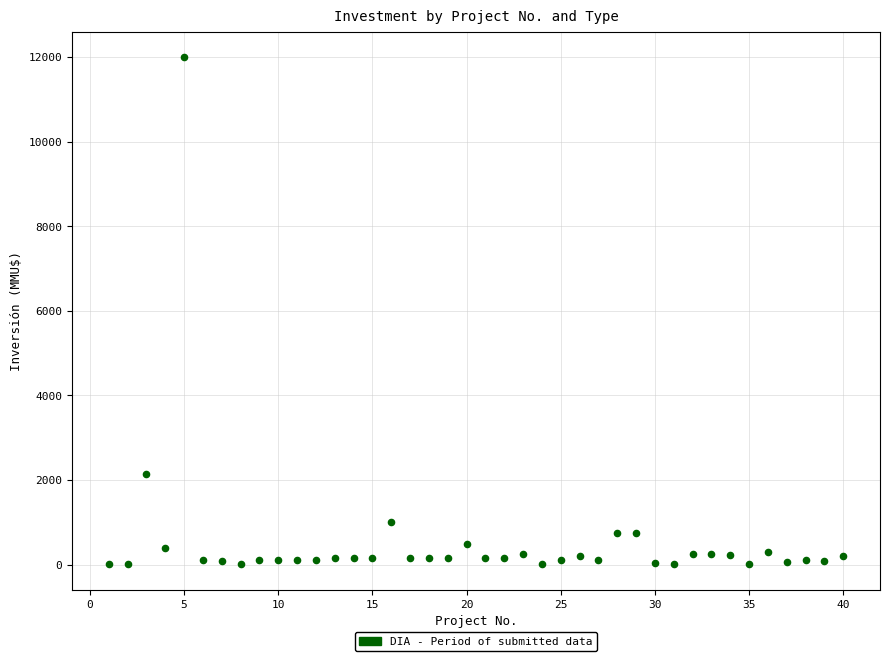

What Y value in the scatter plot is closest to 6005?

2154